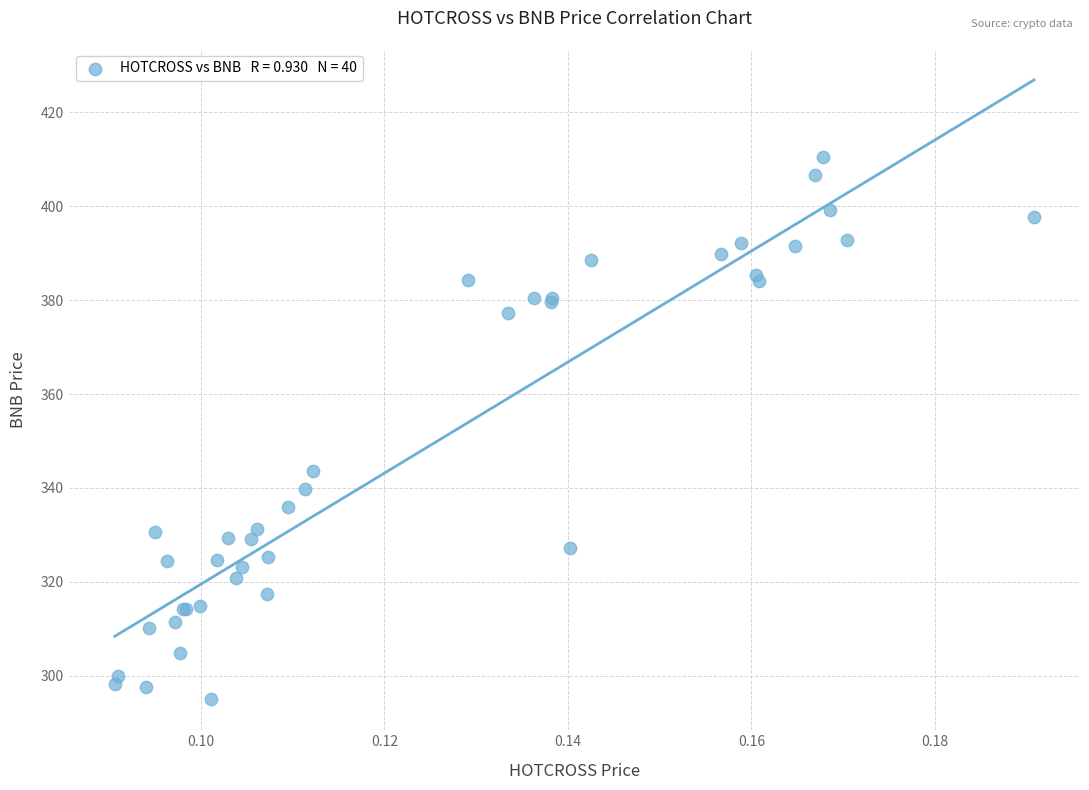

What Y value in the scatter plot is closest to 352?

343.7